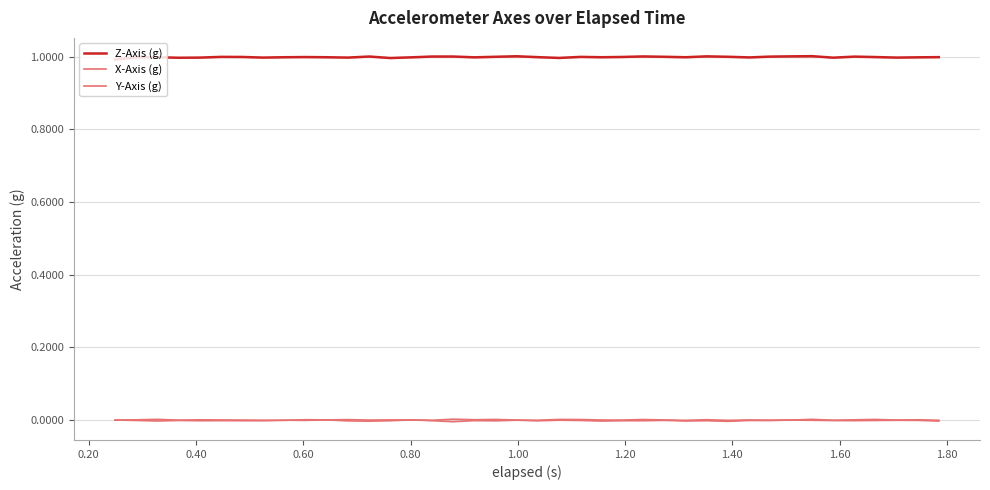

Which category has the lowest value in the X-Axis (g) series?

1.60